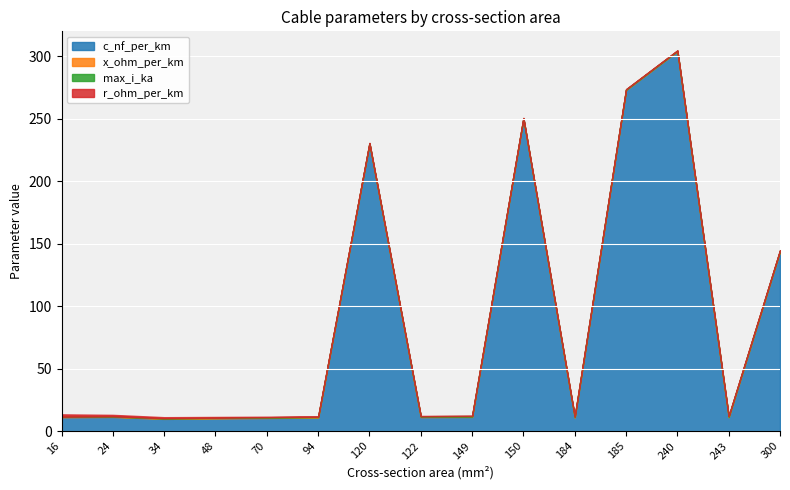

True or false: x_ohm_per_km and max_i_ka intersect in this chart.

True